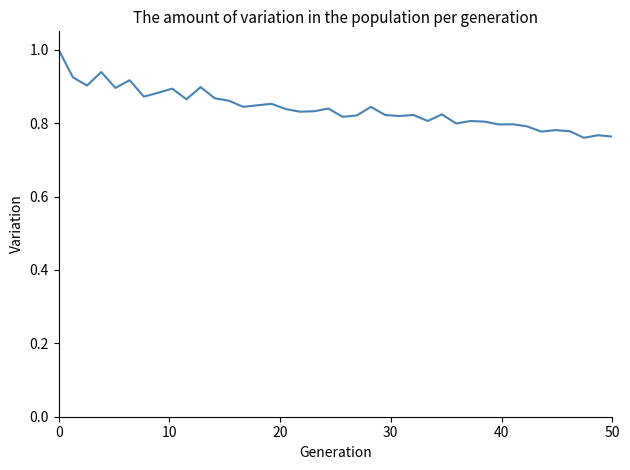

Is this an area chart (filled region under the line)?

No